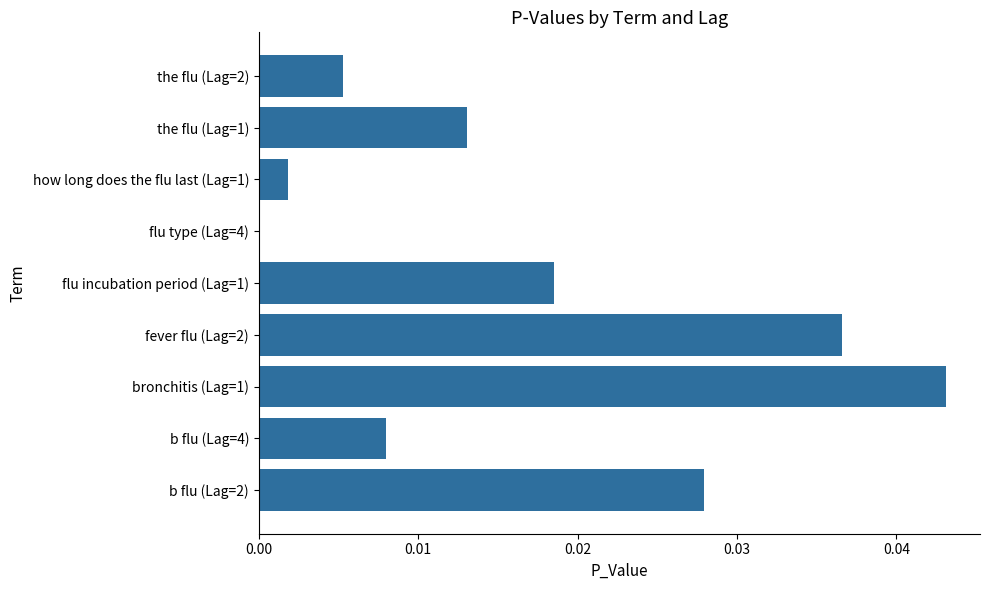

True or false: the data shows 0.0 at the flu (Lag=1).

True